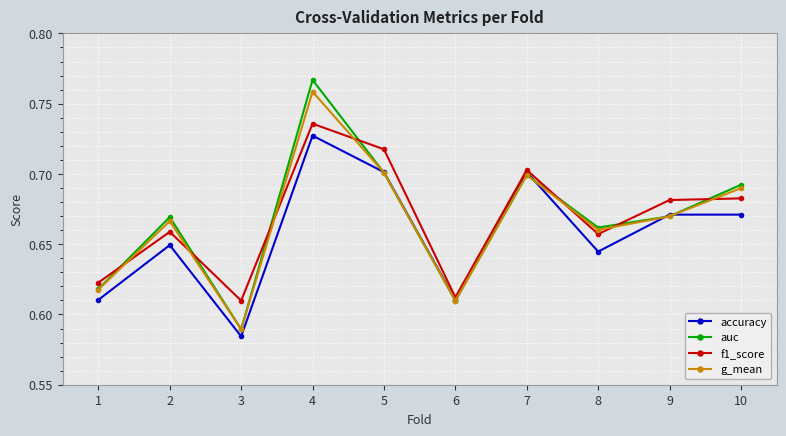

What is the total value across all series at 7?

2.8